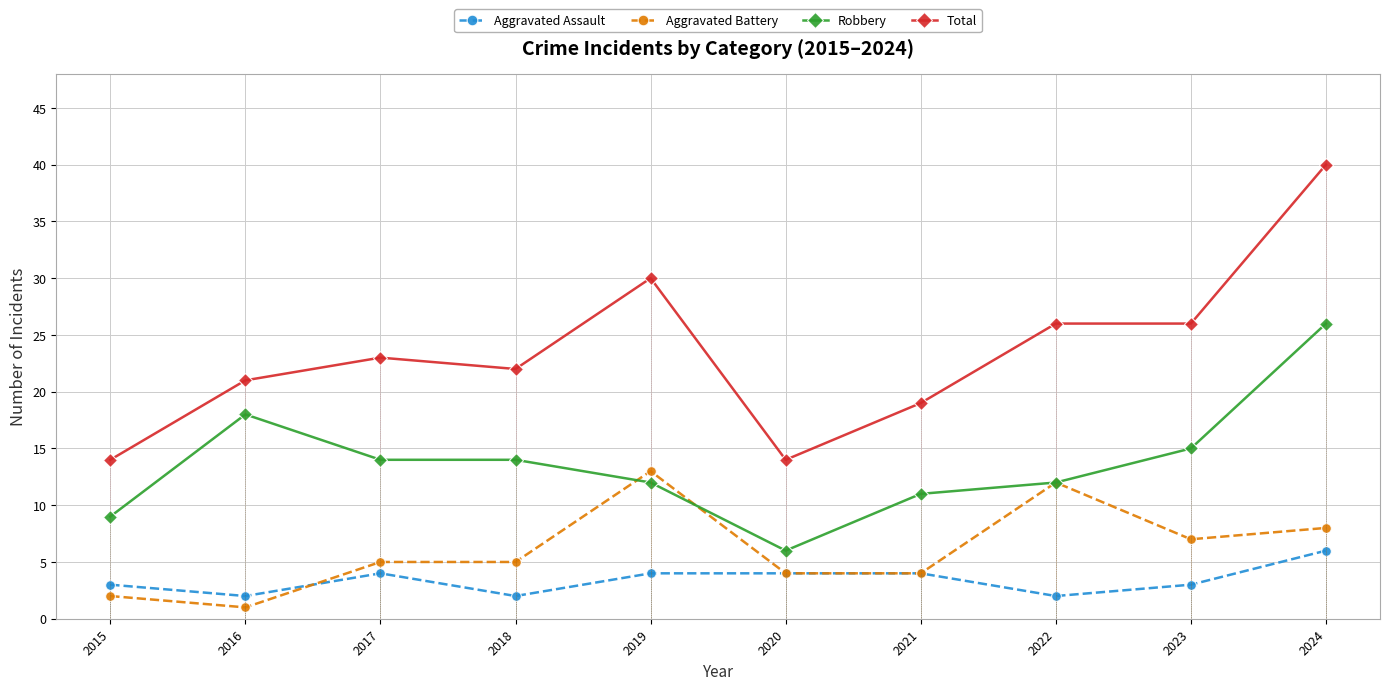

Which has a higher value, 2022 or 2020?

2020